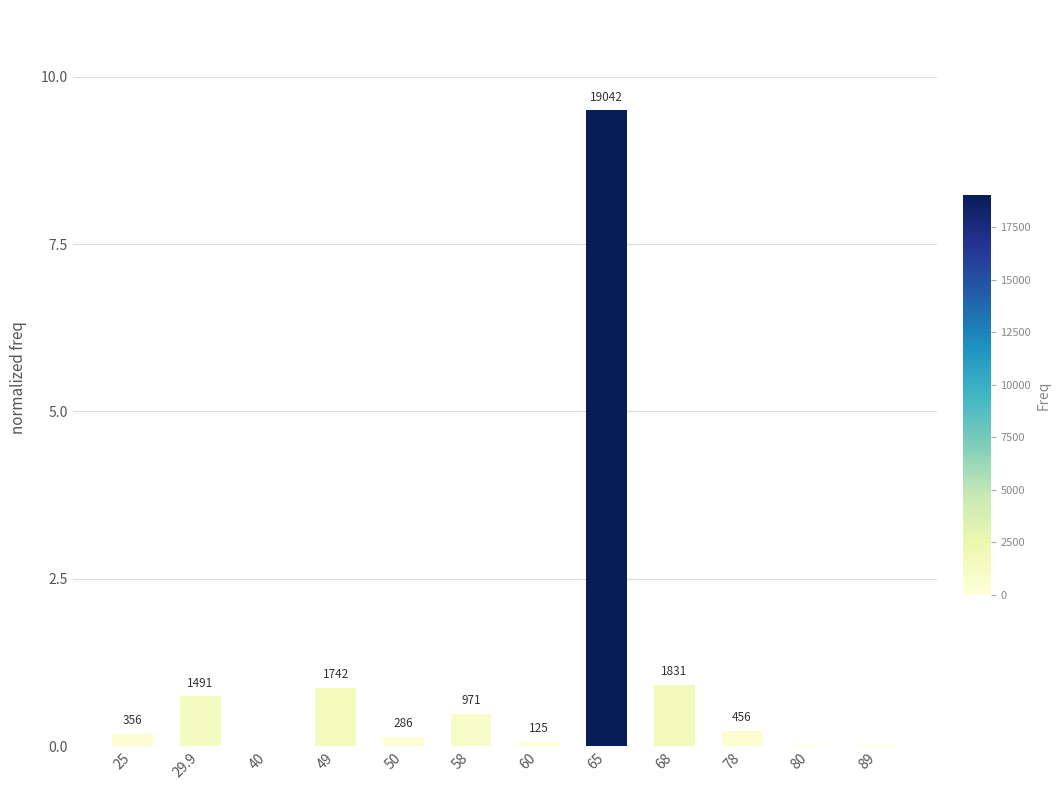

What is the label of the 6th bar from the right?

60